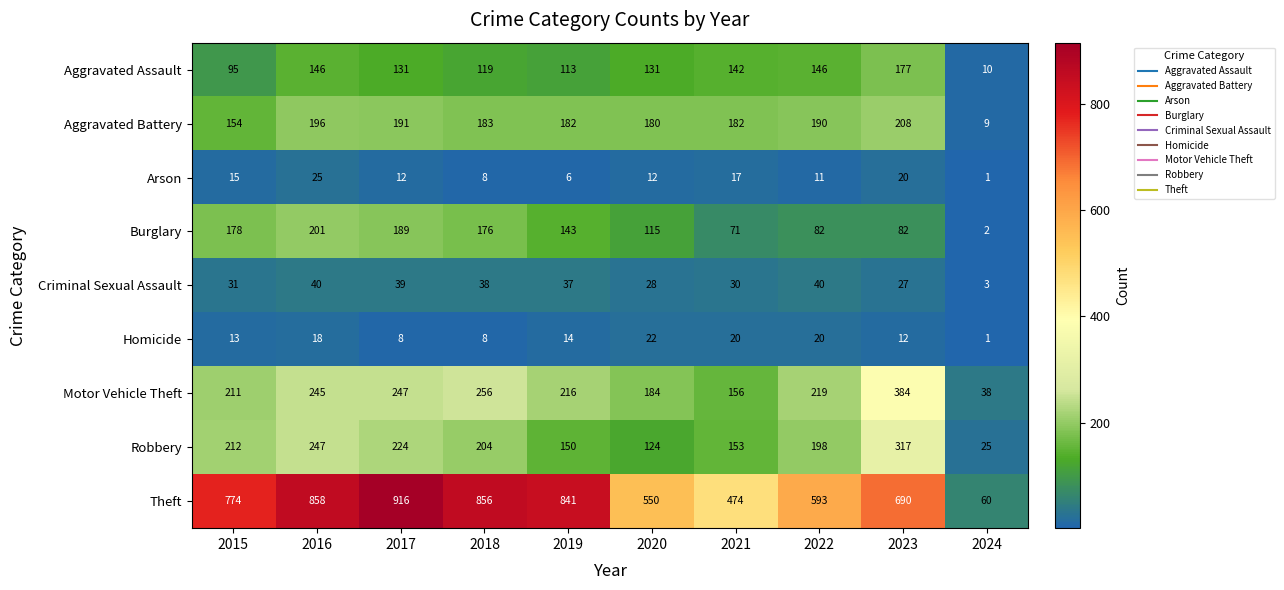

What is the minimum value for Robbery?

25